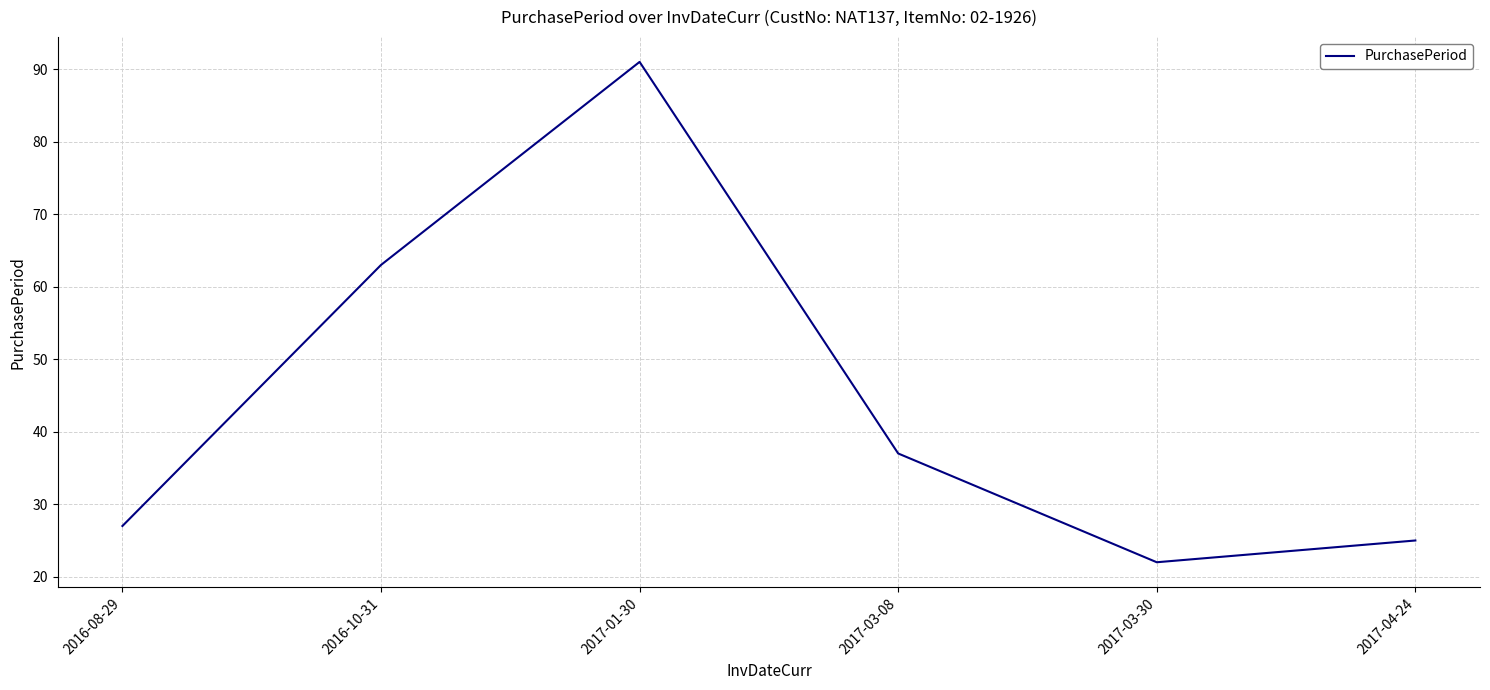

Does the chart have visible grid lines?

Yes